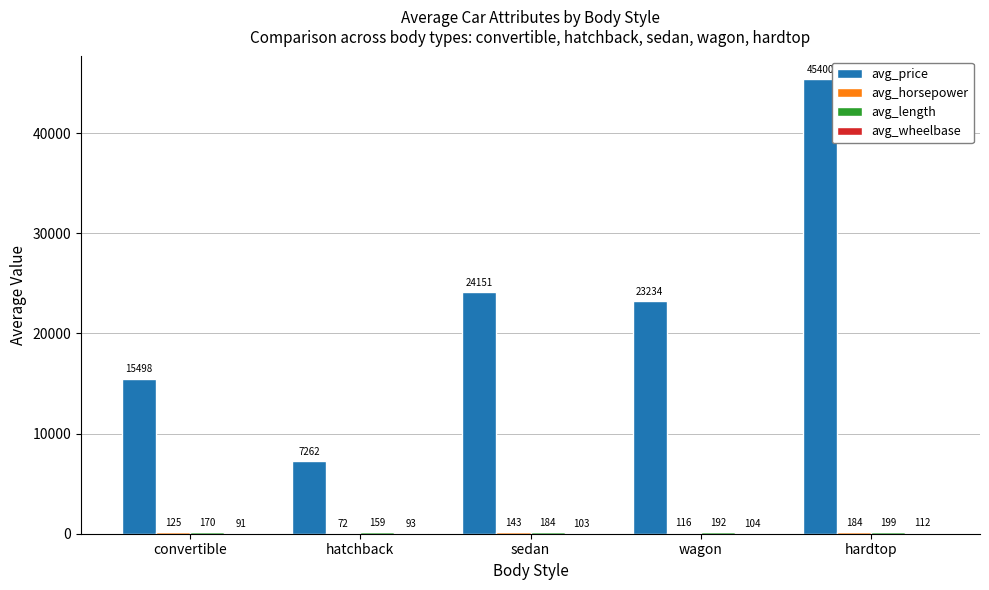

True or false: avg_price has a value of 15498.3 at convertible.

True